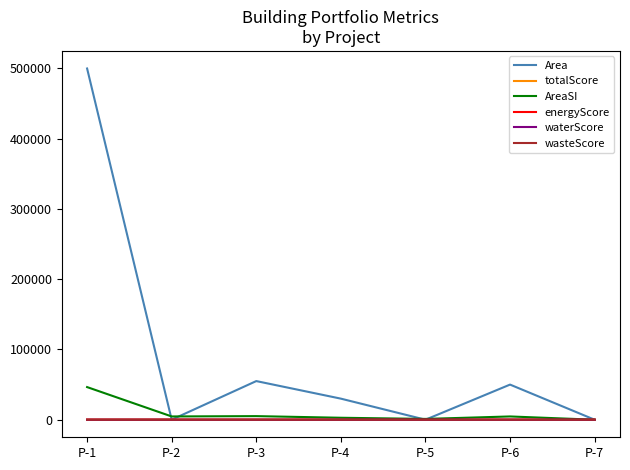

What is the maximum value for energyScore?

31.0